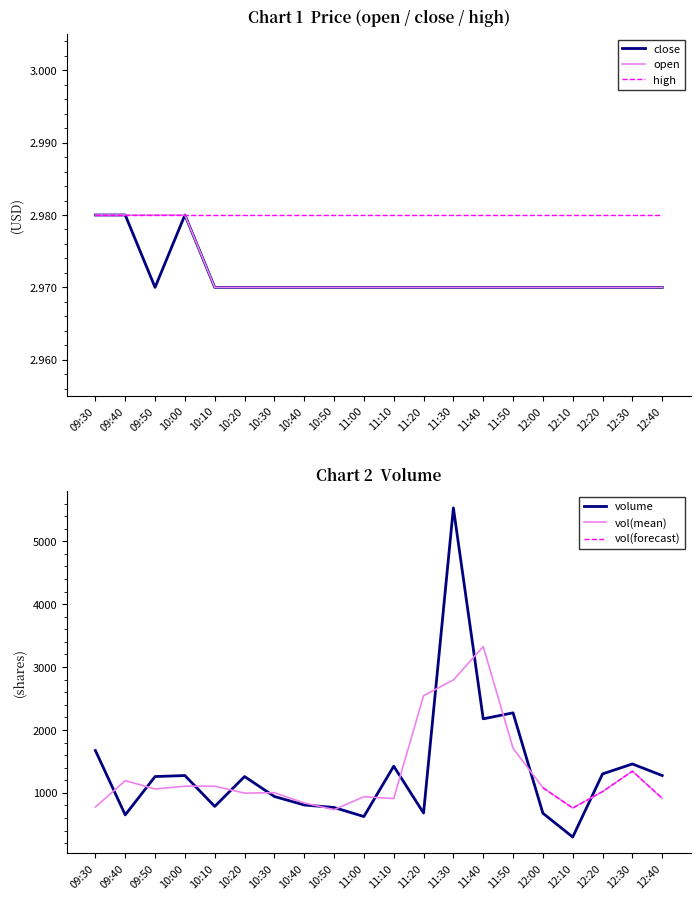

What is the label of the 13th point from the left?

11:30